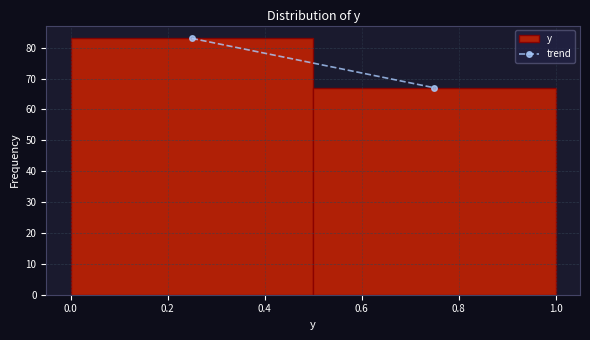

Reading left to right, transcribe this chart: for each bar, give the range it covers on the x-axis and its height. The values are not printed on the chart, so give them approximately, as read against the axis.

0.0 to 0.5: 83
0.5 to 1.0: 67